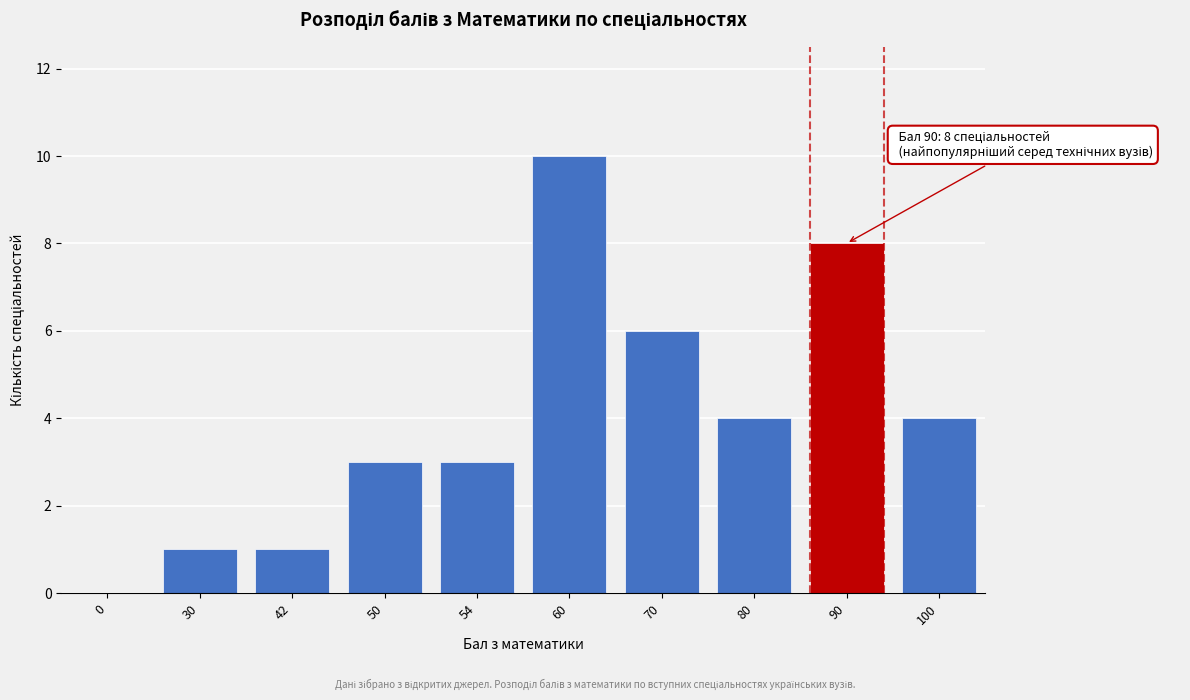

Reading left to right, what are all the values shown in this chart?

0=0	30=1	42=1	50=3	54=3	60=10	70=6	80=4	90=8	100=4